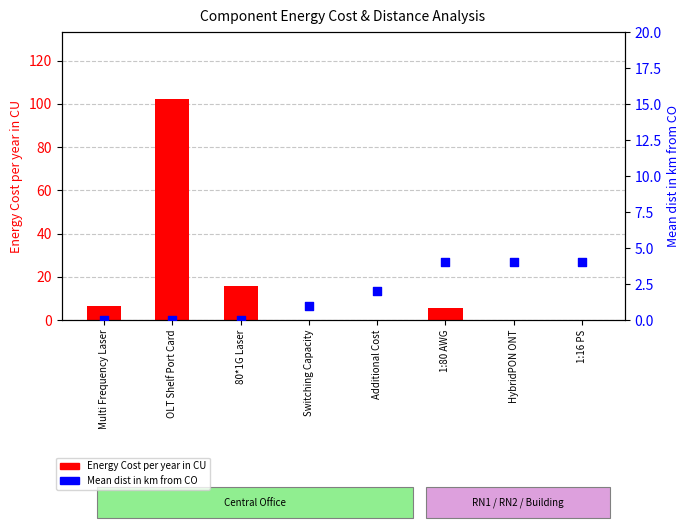

At which category is the sum across all series the highest?

OLT Shelf Port Card